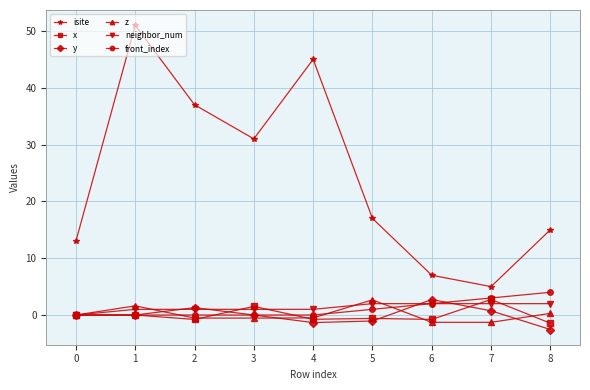

True or false: z has a value of -0.2 at 1.

False